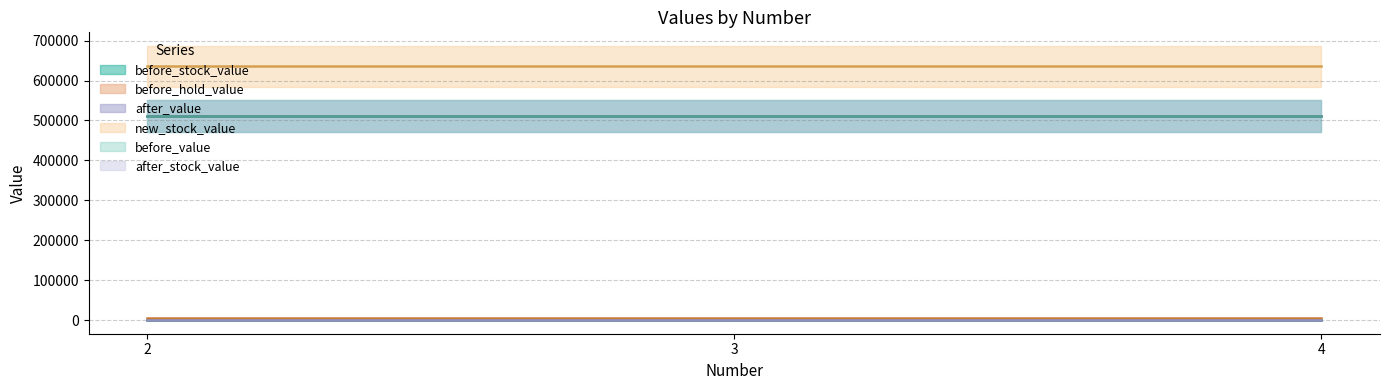

Reading right to left, list all the values displayed in this chart.

before_stock_value: 14.3	14.3	14.3
before_value: 510783.0	510783.0	510783.0
before_hold_value: 4112.0	4112.0	4112.0
new_stock_value: 635734.0	635734.0	635734.0
after_stock_value: 0.0	0.0	0.0
after_value: 510781.0	510781.0	510781.0